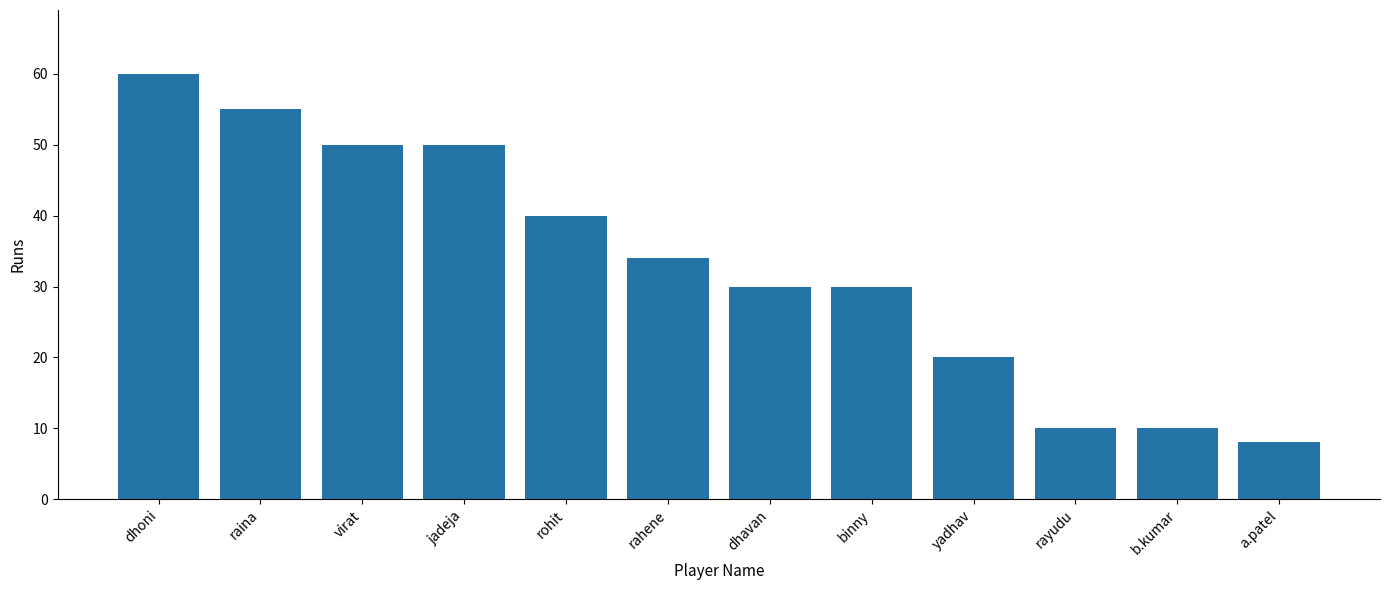

What is the minimum value shown in the chart?

8